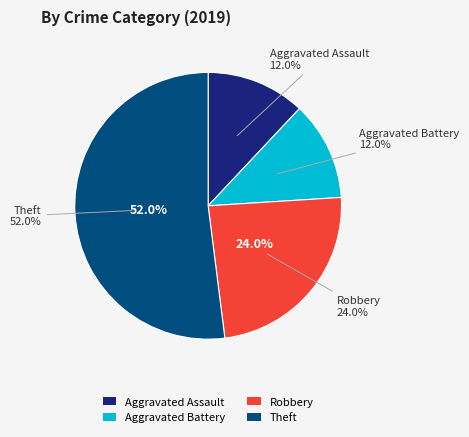

What is the majority slice?

Theft